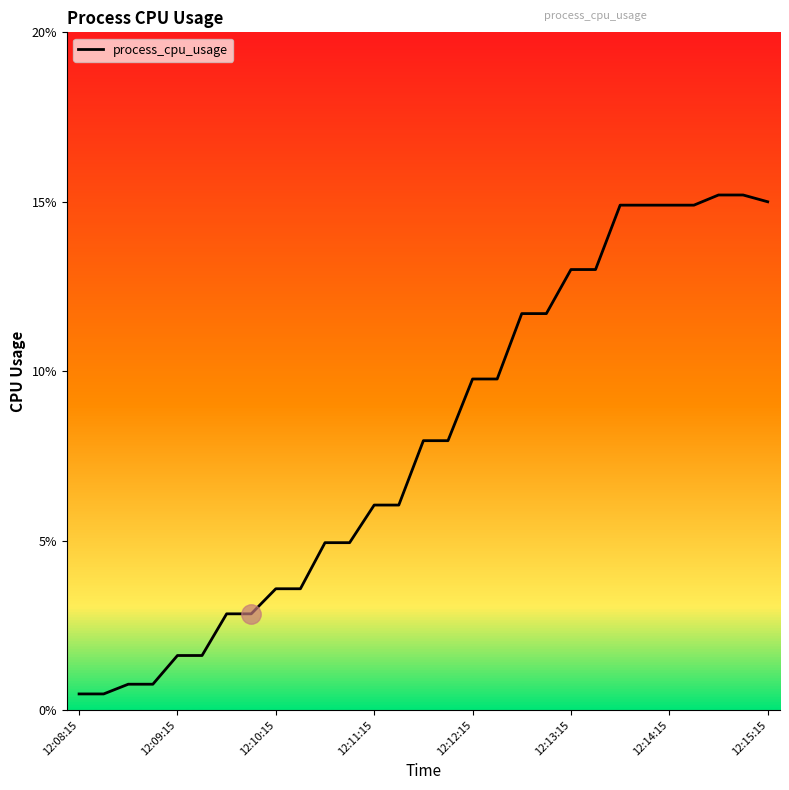

True or false: the data has more than 0 interior local peaks.

False